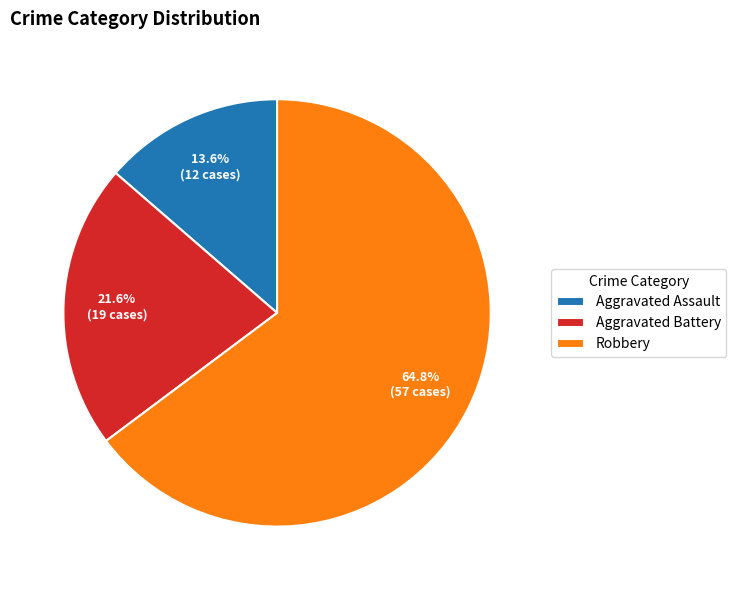

How many segments does this pie chart have?

3